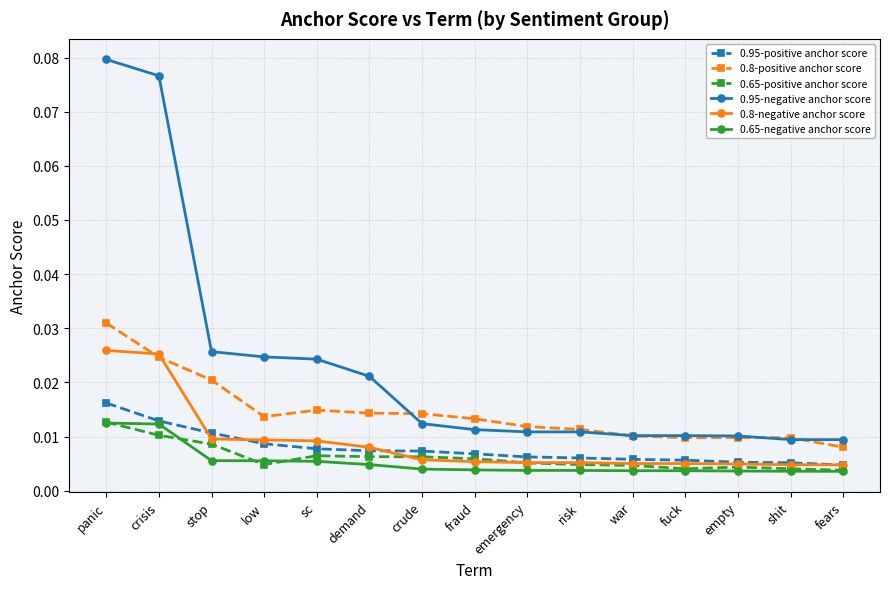

Is this an area chart (filled region under the line)?

No